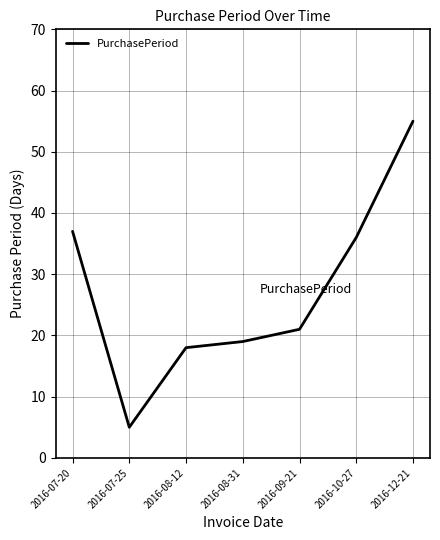

Where does the data first go above 21?

2016-07-20